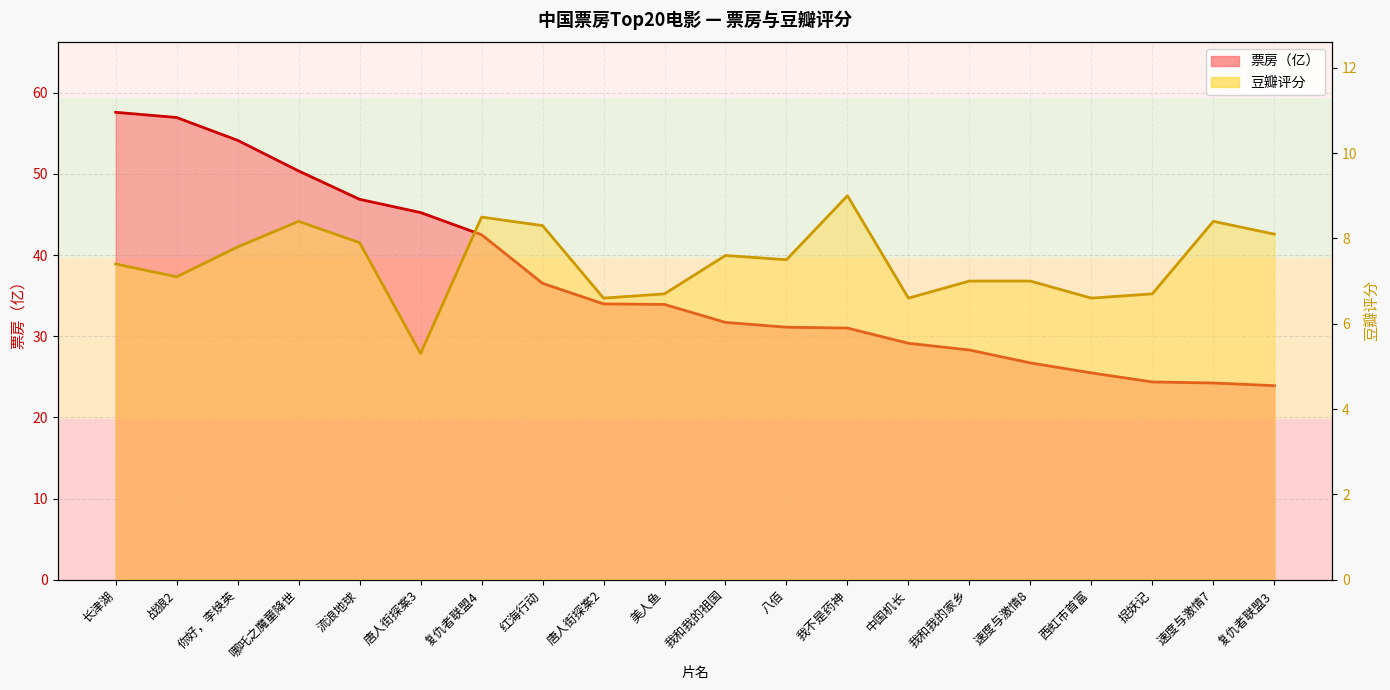

True or false: 票房（亿） and 豆瓣评分 intersect in this chart.

False